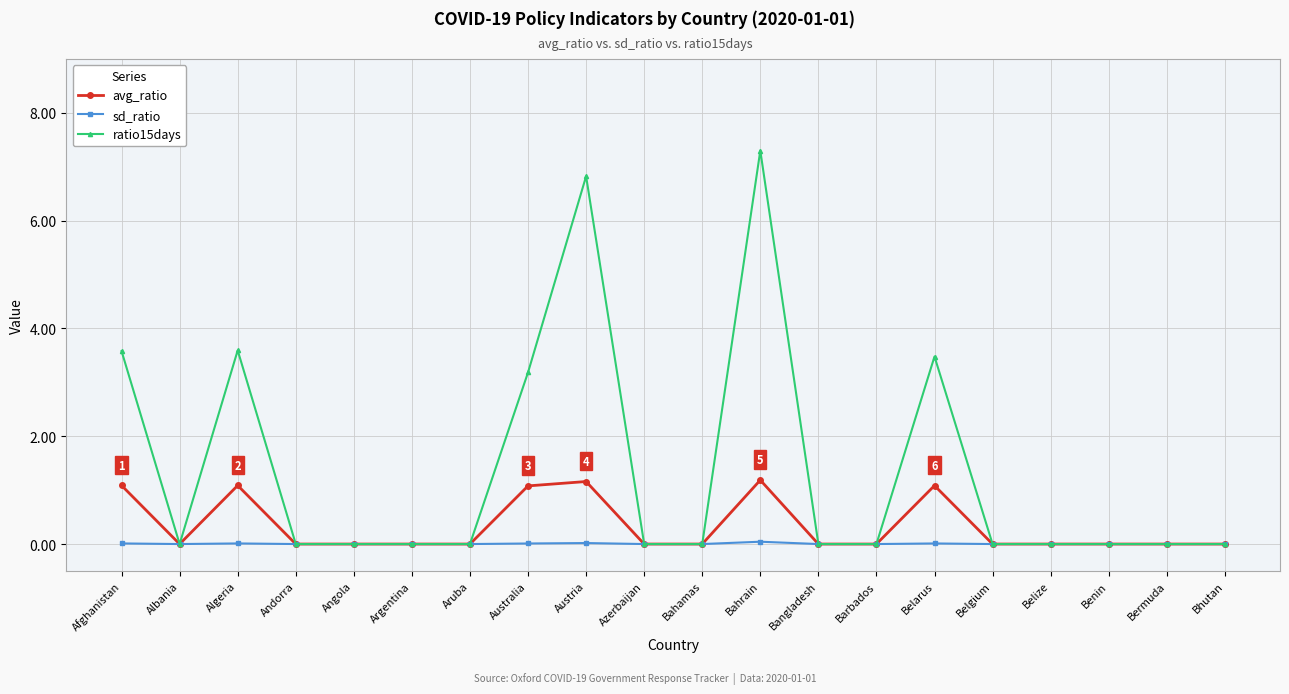

How many data points does each series have?

20